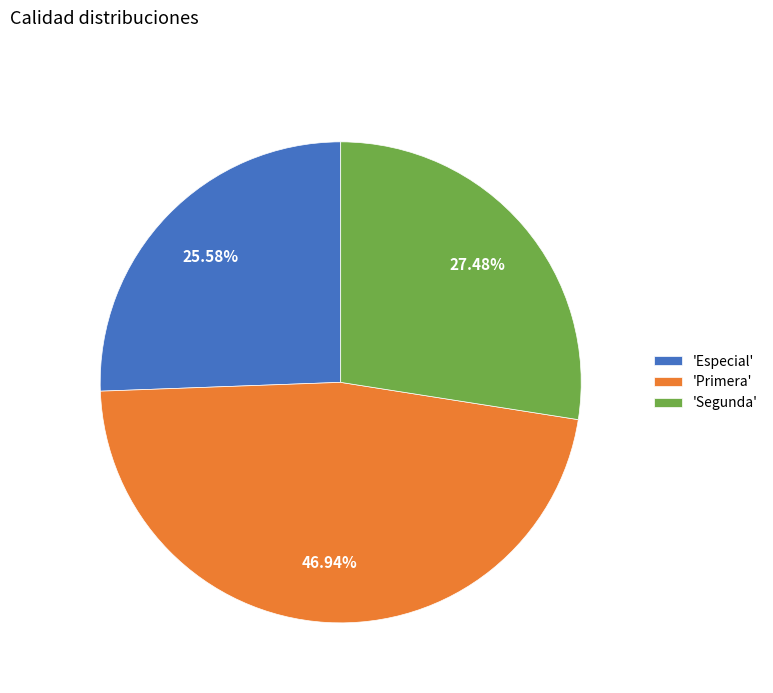

Do 'Primera' and 'Segunda' together represent more than half of the pie?

Yes